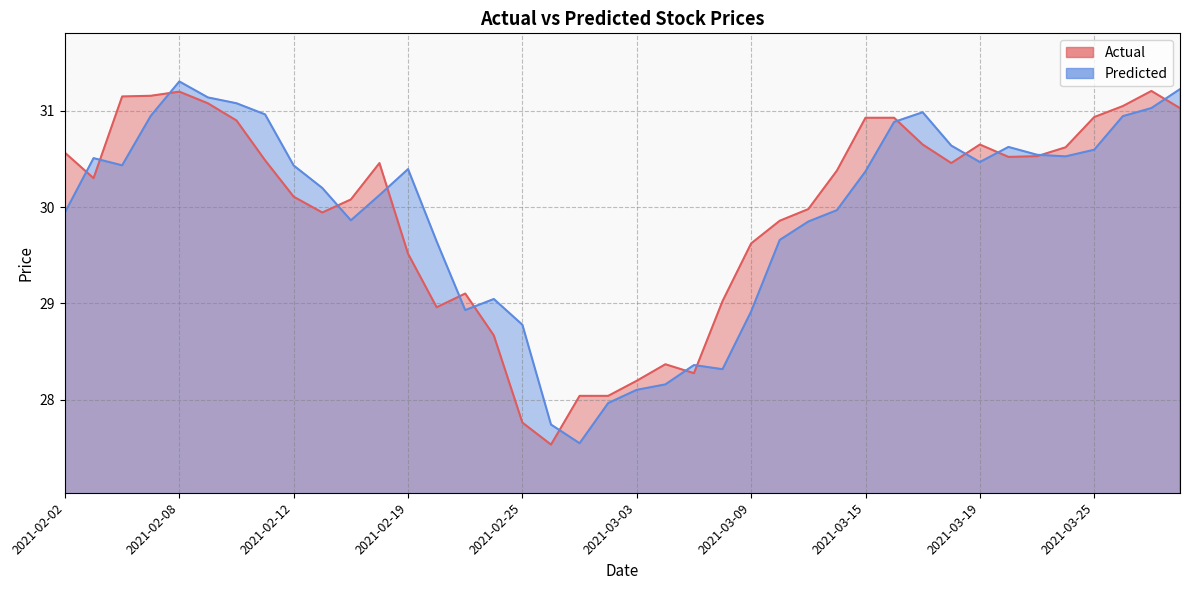

Rank the series by their maximum value, from highest to lowest.

Predicted, Actual